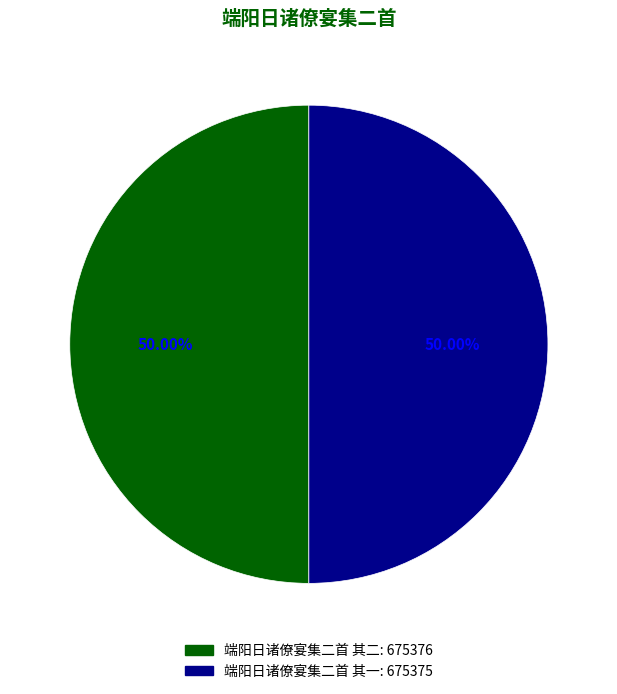

To the nearest percent, what portion does 端阳日诸僚宴集二首 其一 represent?

50%